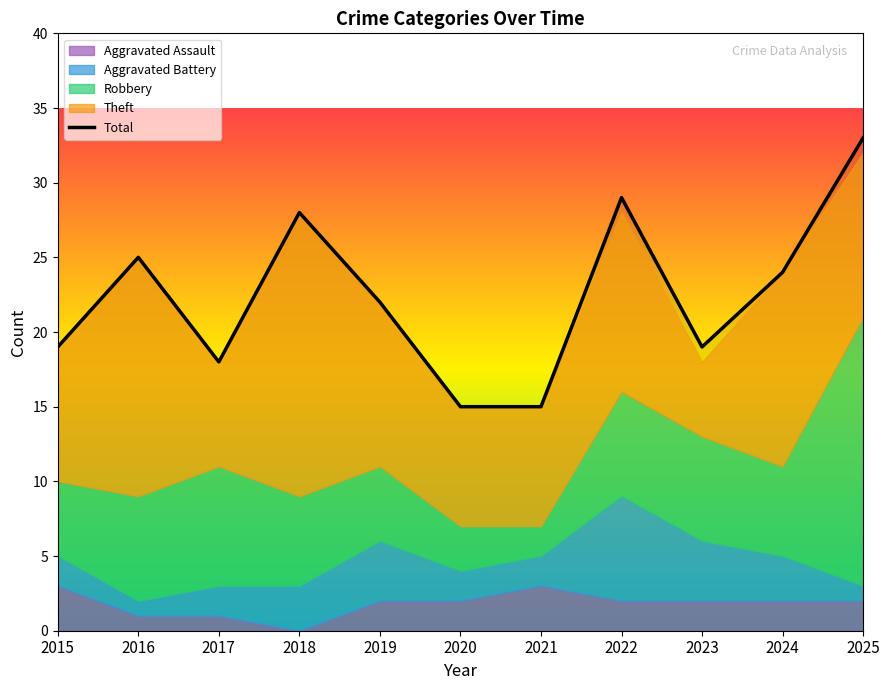

Where is the first local maximum?

2016